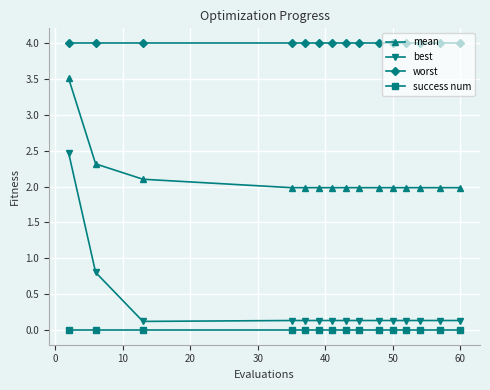

True or false: success num and best intersect in this chart.

False